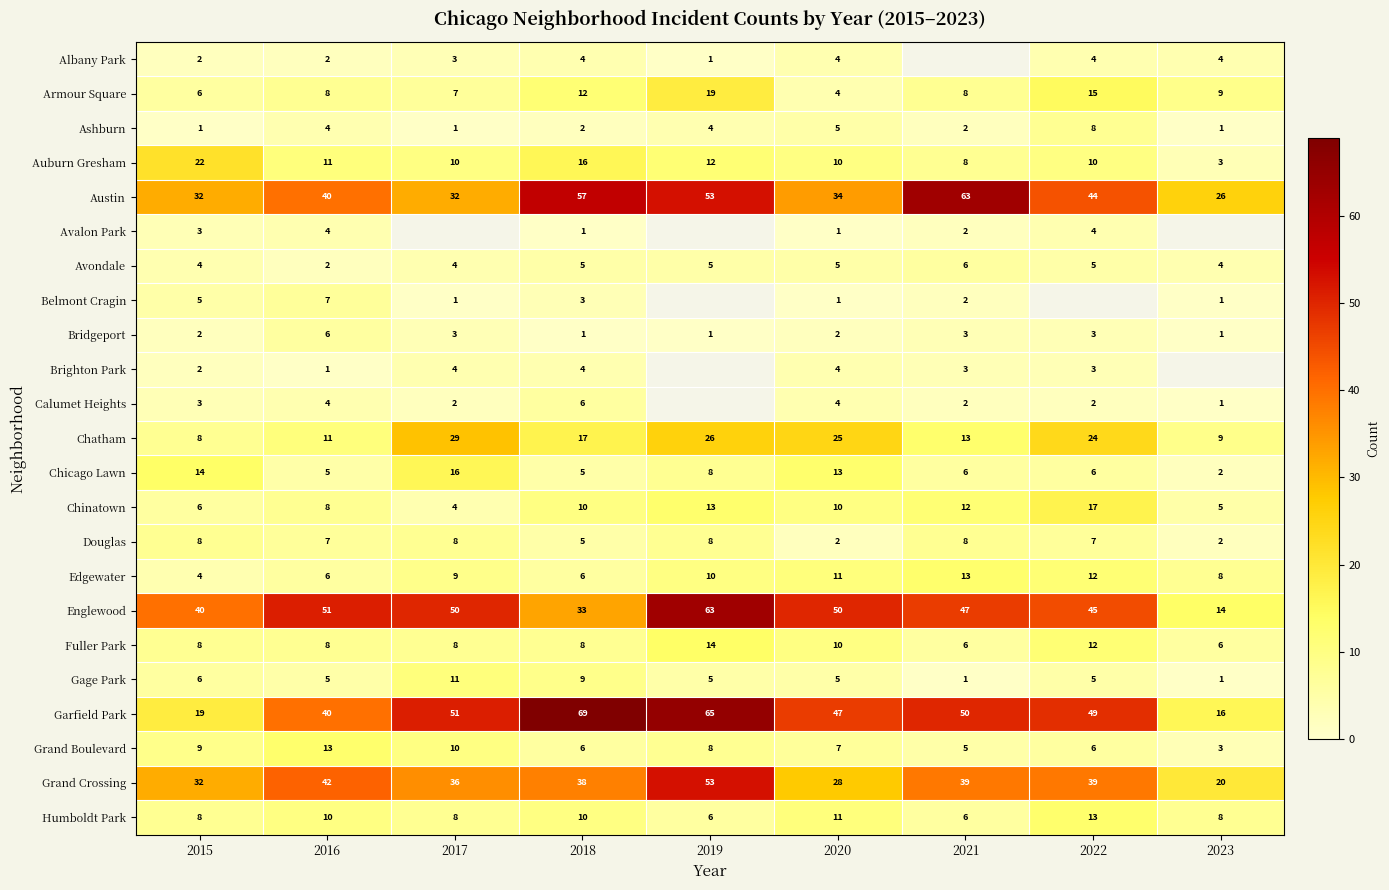

What is the minimum value for Chatham?

8